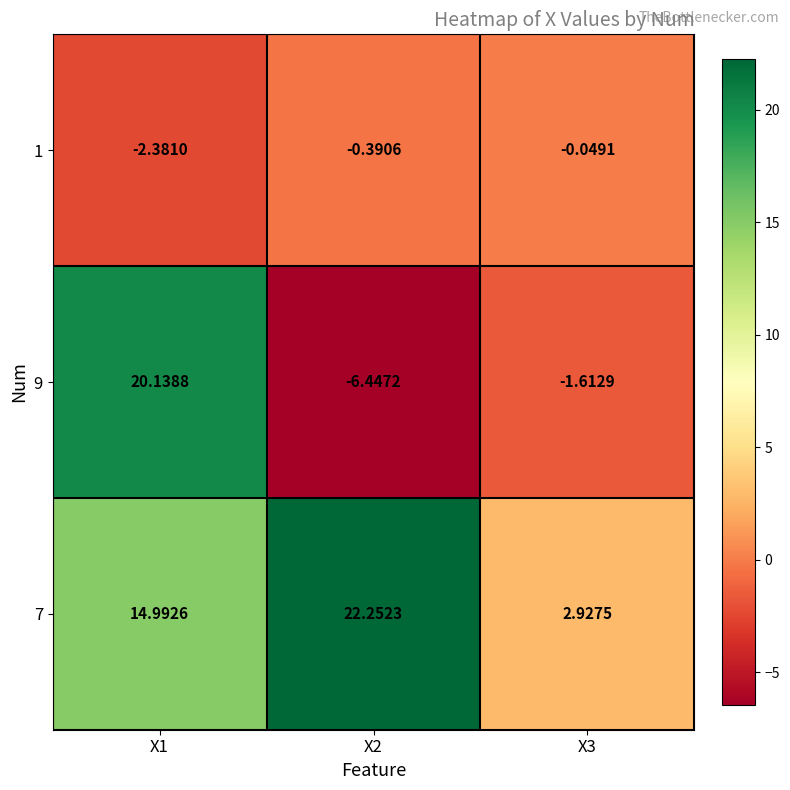

Reading left to right, extract all data points from this chart.

1: X1=-2.4	X2=-0.4	X3=-0.0
9: X1=20.1	X2=-6.4	X3=-1.6
7: X1=15.0	X2=22.3	X3=2.9